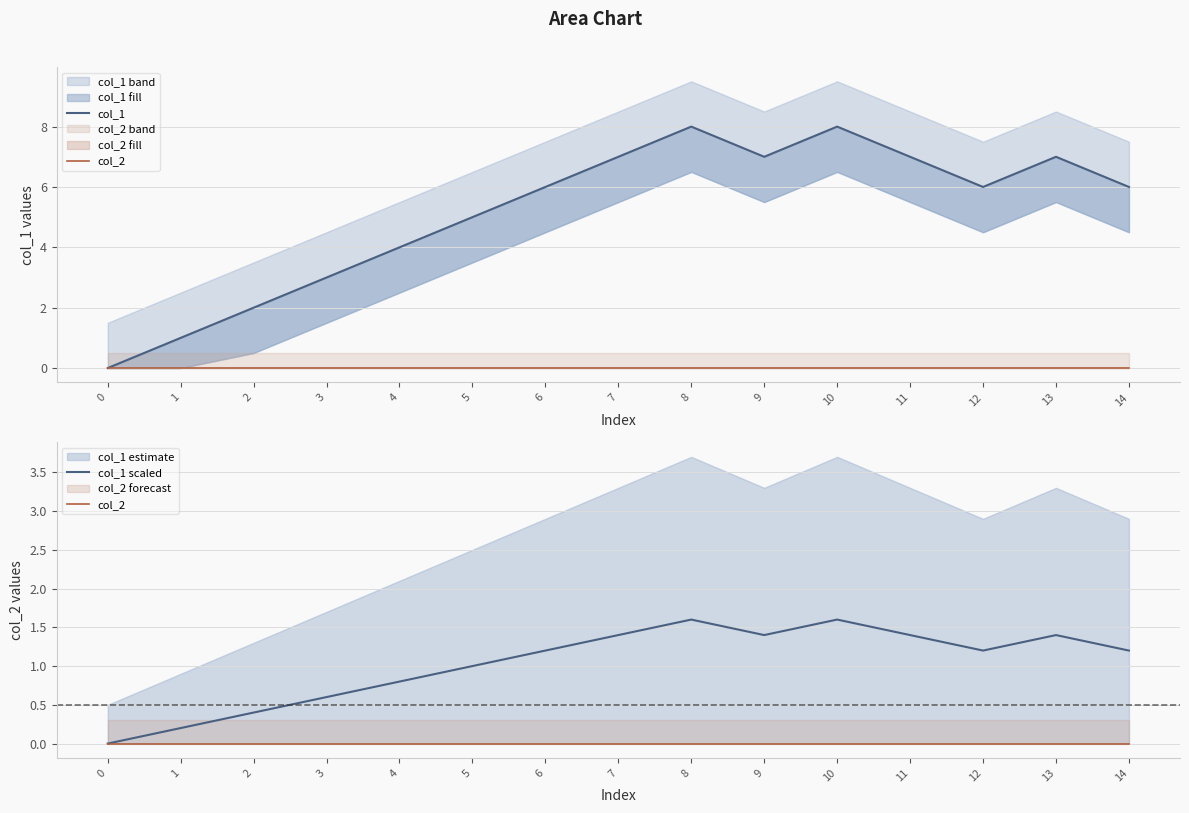

Reading left to right, extract all data points from this chart.

col_1: 0.0	1.0	2.0	3.0	4.0	5.0	6.0	7.0	8.0	7.0	8.0	7.0	6.0	7.0	6.0
col_2: 0.0	0.0	0.0	0.0	0.0	0.0	0.0	0.0	0.0	0.0	0.0	0.0	0.0	0.0	0.0
col_1 scaled: 0.0	0.2	0.4	0.6	0.8	1.0	1.2	1.4	1.6	1.4	1.6	1.4	1.2	1.4	1.2